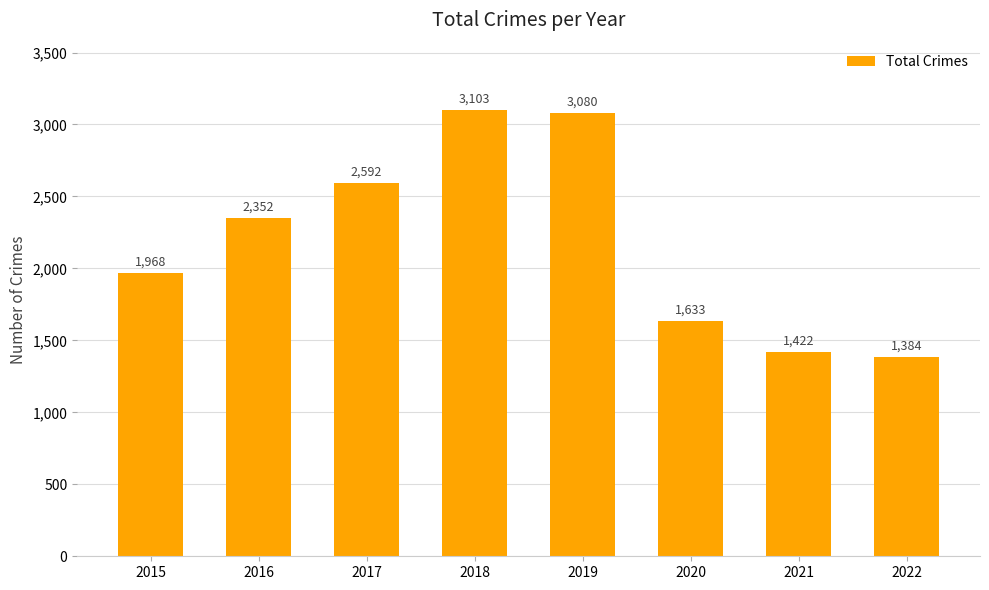

Read the value at 2022, to the nearest 10.

1380